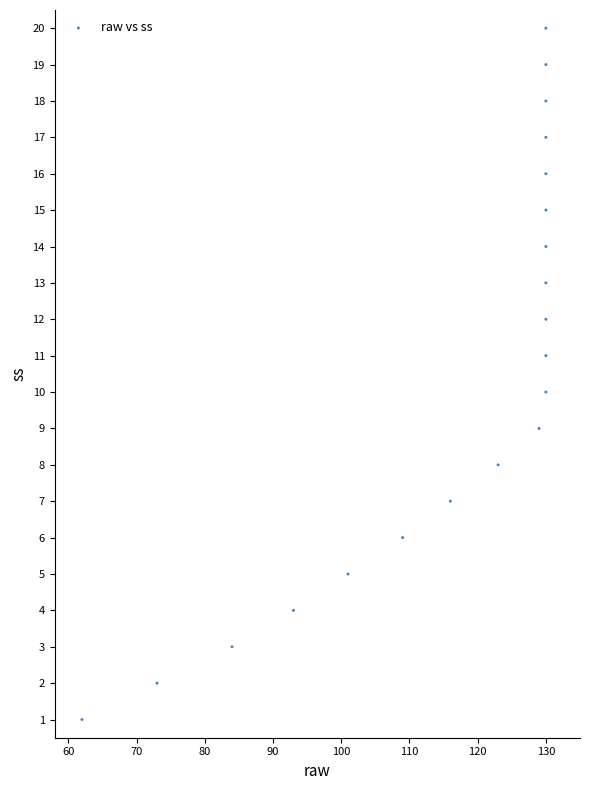

What is the range of X values (max minus min)?

68